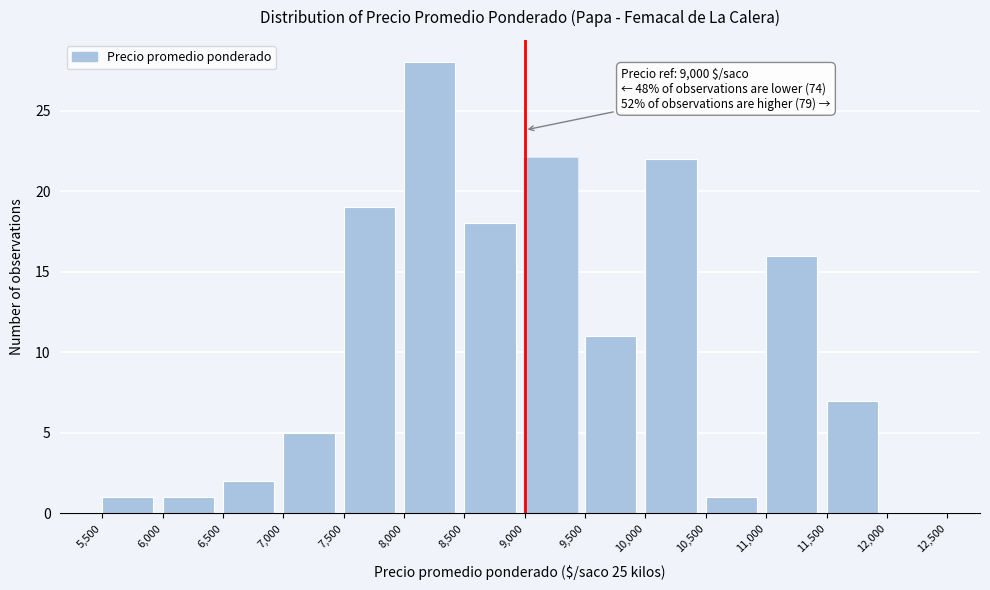

Which range on the x-axis has the tallest bar?

8,000 to 8,500